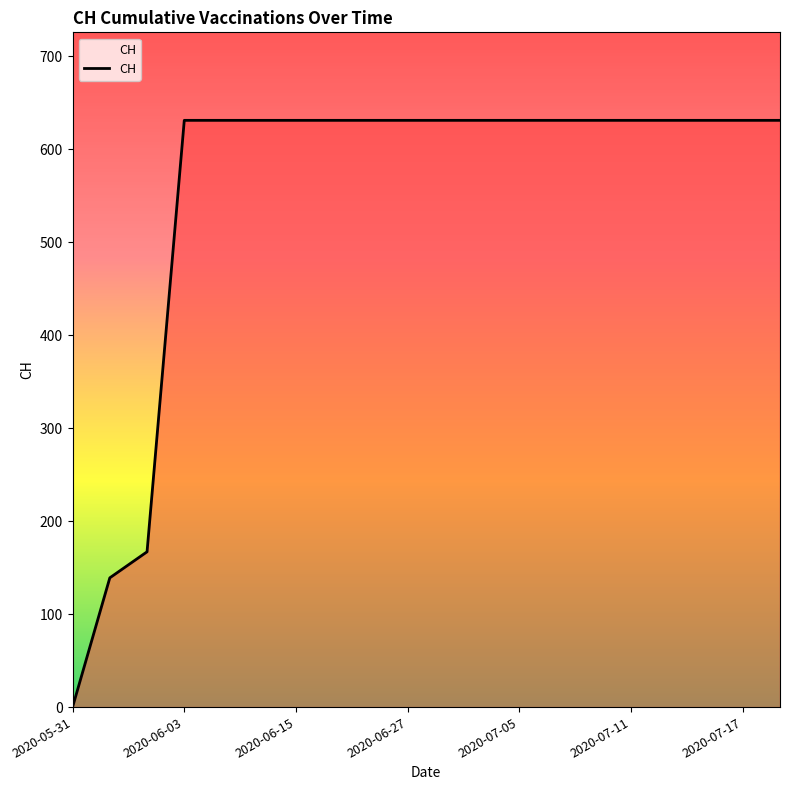

What is the maximum value shown in the chart?

631